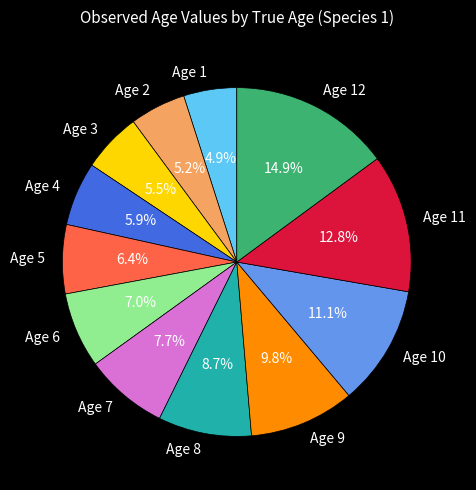

Is there a majority slice in this chart?

No